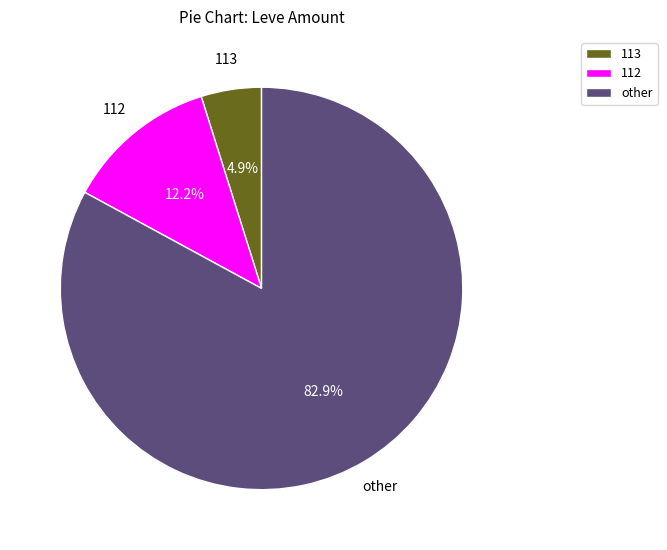

Combined, what portion of the pie is 112 and other?

95.1%